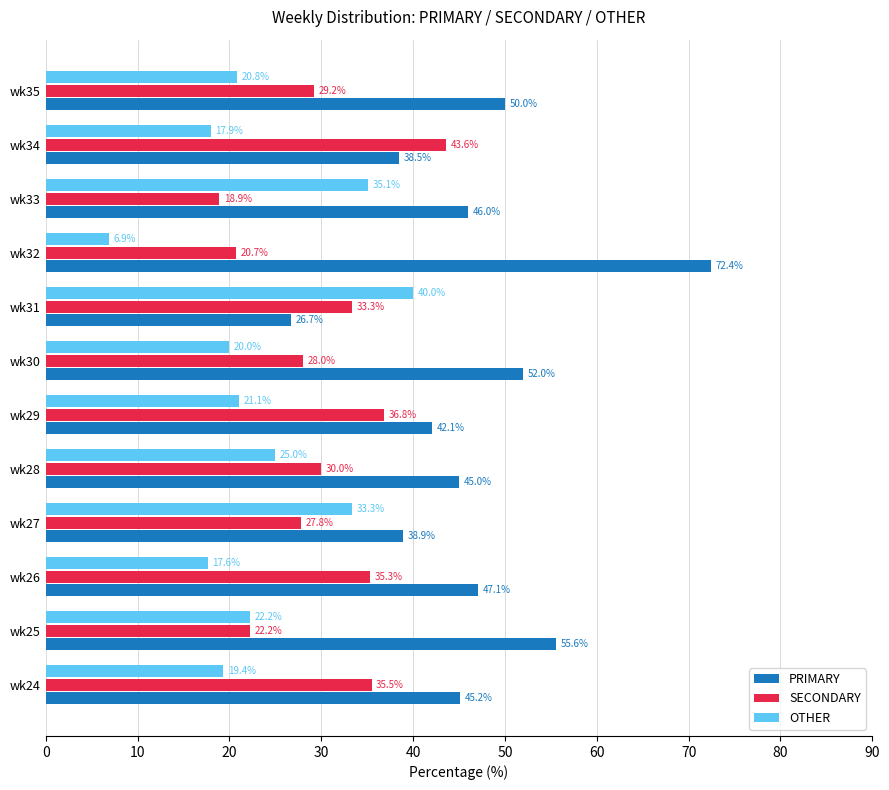

The PRIMARY series shows 81.7 at wk30. True or false?

False